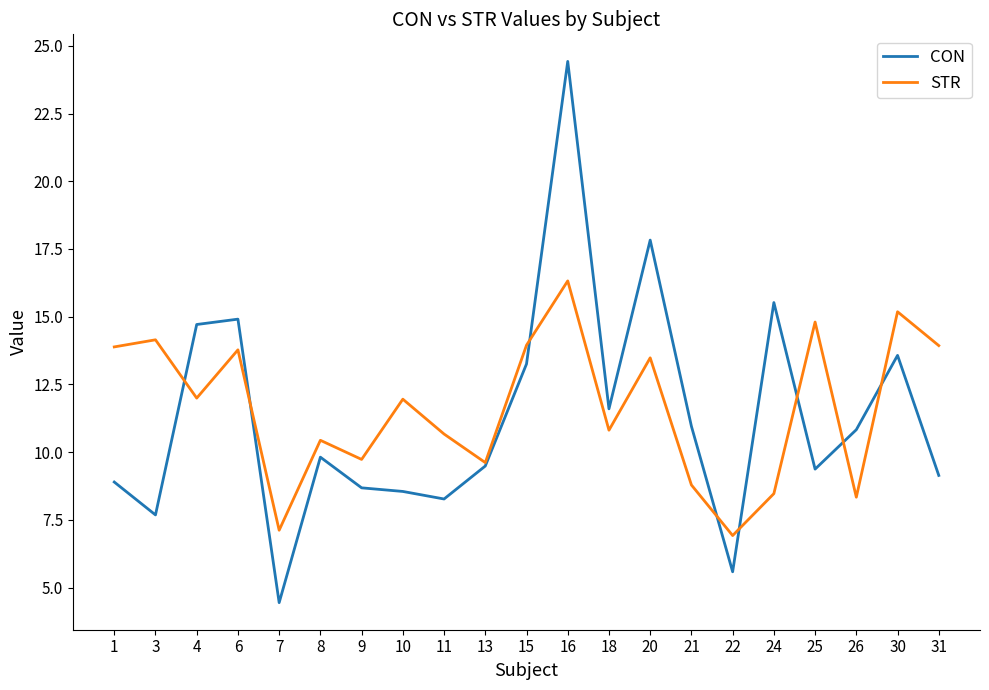

Is the value of CON at 25 greater than the value of STR at 21?

Yes